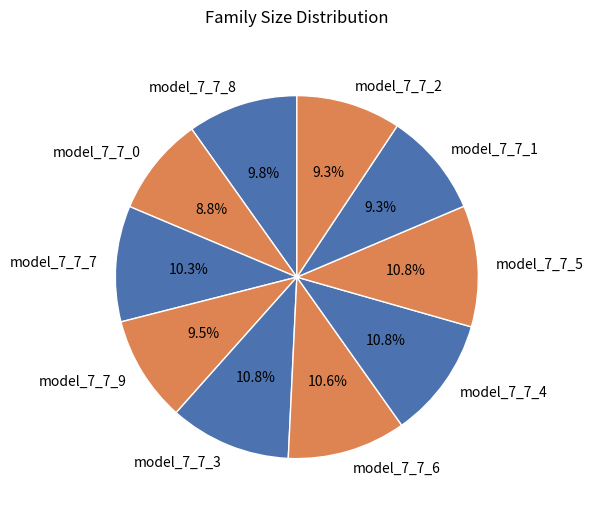

The model_7_7_8 slice represents 2% of the pie. True or false?

False